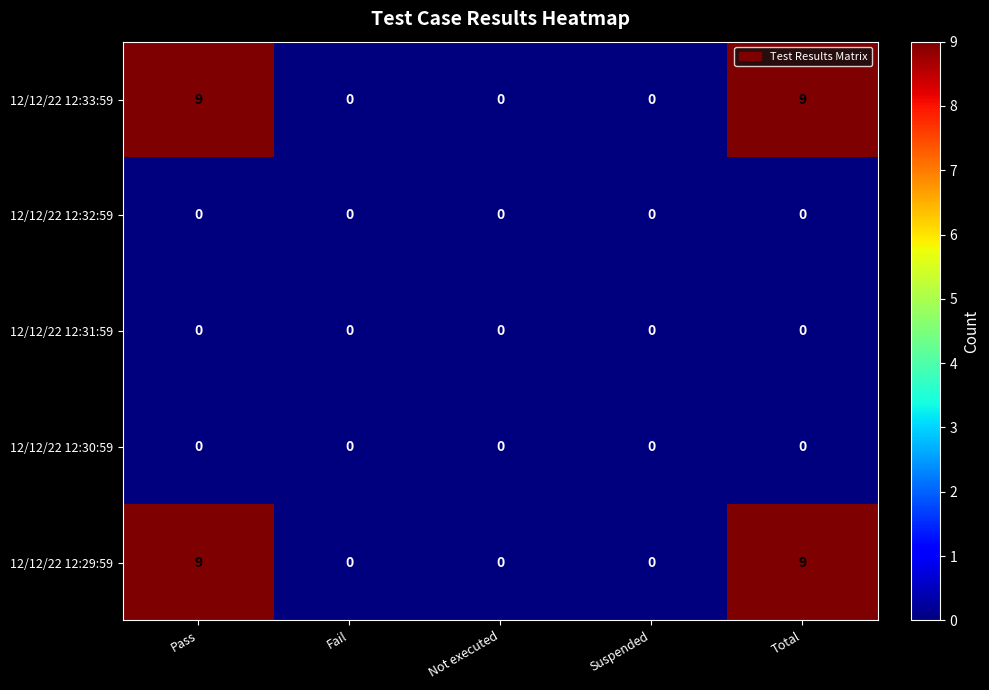

Count the number of categories in the chart.

5